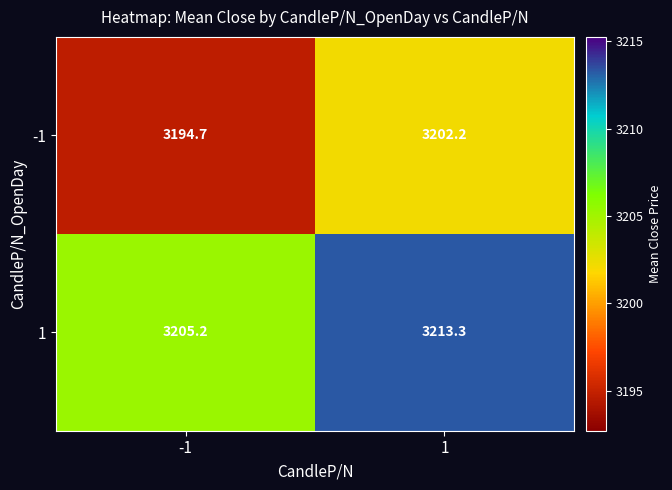

Count the number of categories in the chart.

2